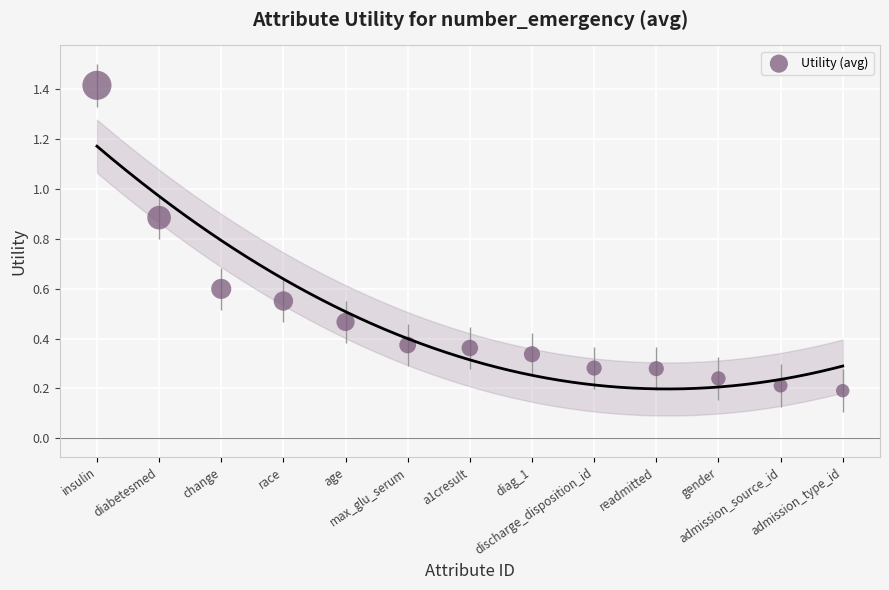

What is the range of X values (max minus min)?

12.0